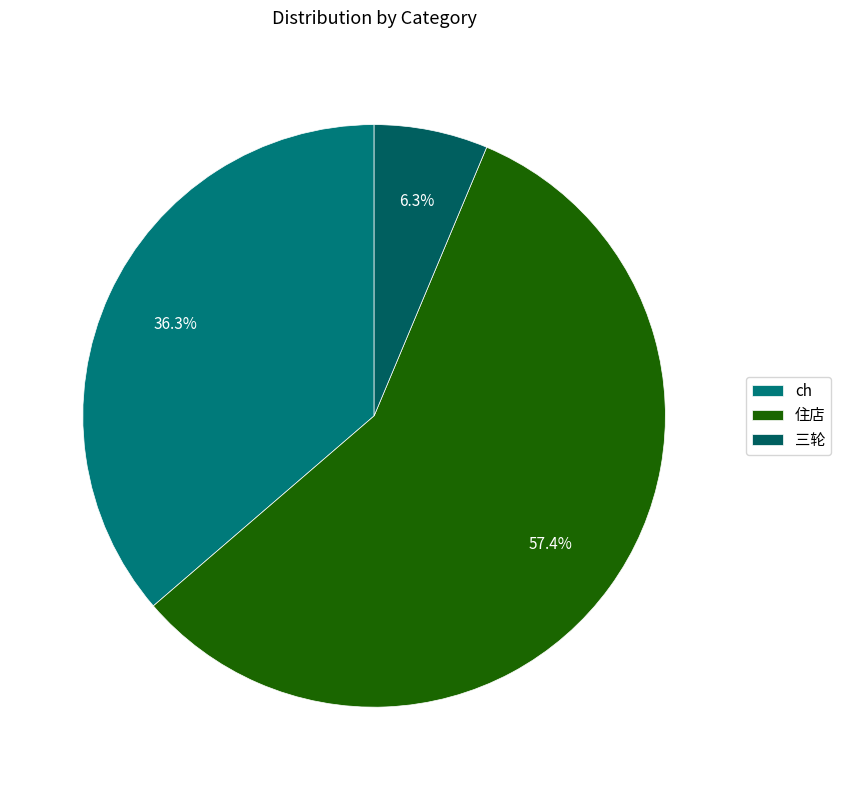

What is the largest slice in the pie chart?

住店